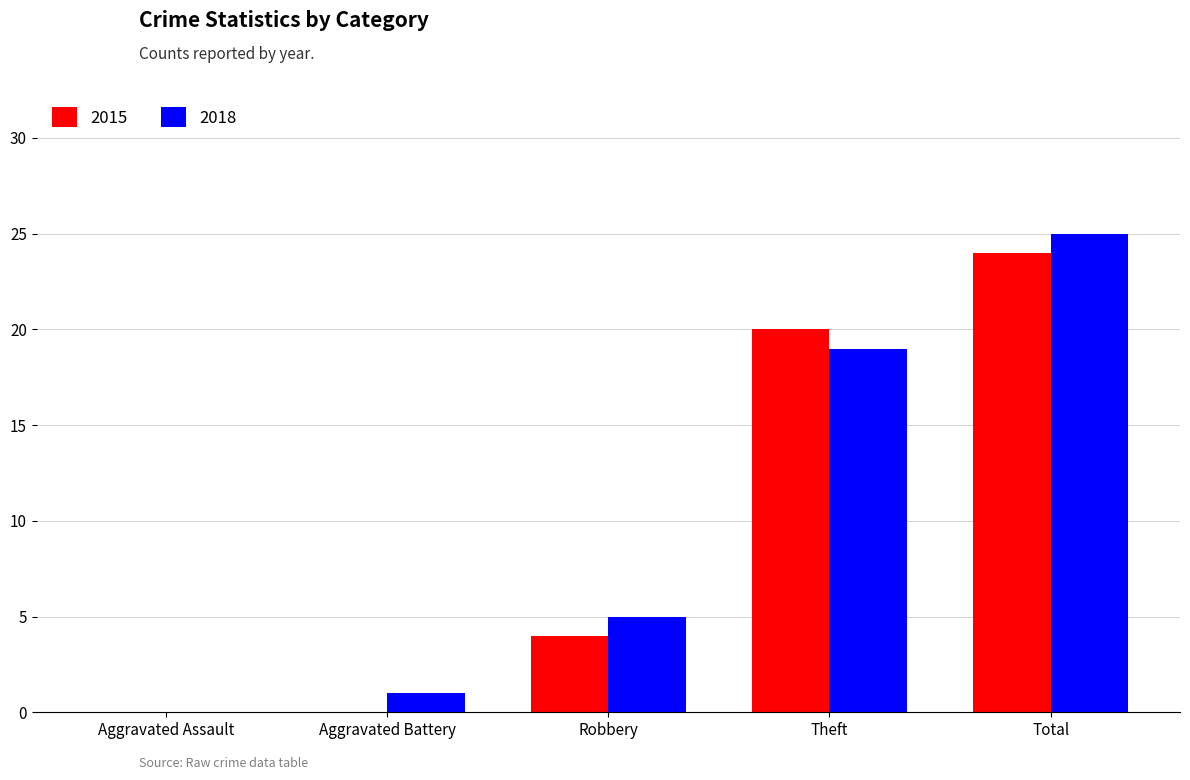

What is the sum of all 2018 values?

50